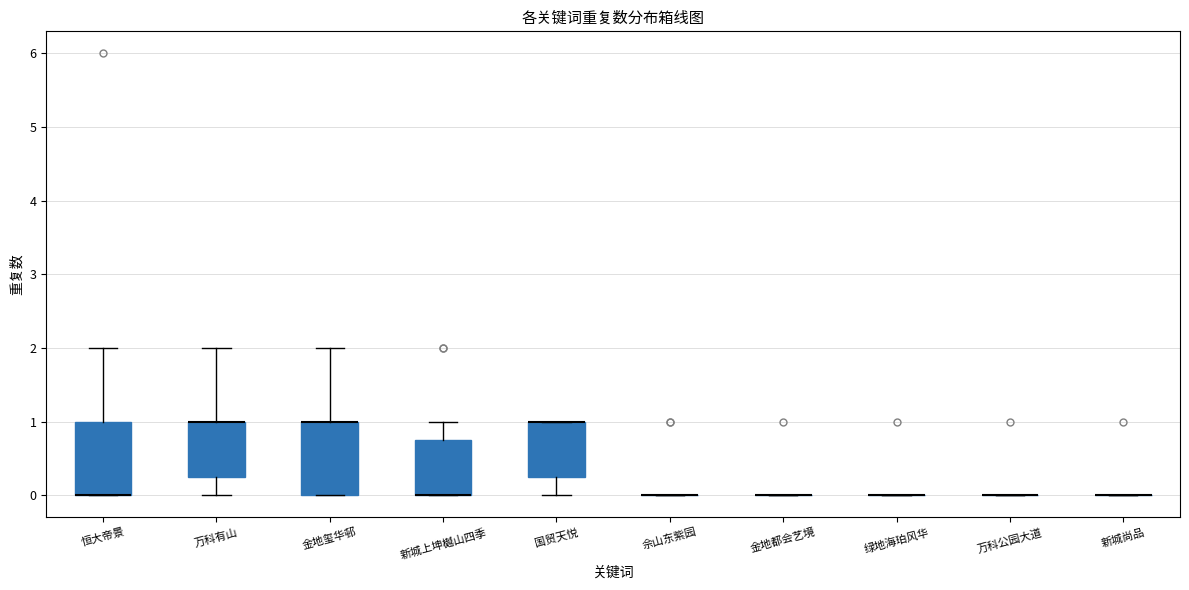

Reading left to right, transcribe this box plot: for each box, give where its median line is, the range the box spans, and where its two whiskers end, as read against the y-axis. The values are not printed on the chart, so give them approximately, as read against the axis.

恒大帝景: median 0.0 (drawn on the box's lower edge), box 0.0 to 1.0, whiskers 0.0 to 2.0
万科有山: median 1.0 (drawn on the box's upper edge), box 0.3 to 1.0, whiskers 0.0 to 2.0
金地玺华邨: median 1.0 (drawn on the box's upper edge), box 0.0 to 1.0, whiskers 0.0 to 2.0
新城上坤樾山四季: median 0.0 (drawn on the box's lower edge), box 0.0 to 0.8, whiskers 0.0 to 1.0
国贸天悦: median 1.0 (drawn on the box's upper edge), box 0.3 to 1.0, whiskers 0.0 to 1.0
佘山东紫园: box collapsed to a line at 0.0, whiskers 0.0 to 0.0
金地都会艺境: box collapsed to a line at 0.0, whiskers 0.0 to 0.0
绿地海珀风华: box collapsed to a line at 0.0, whiskers 0.0 to 0.0
万科公园大道: box collapsed to a line at 0.0, whiskers 0.0 to 0.0
新城尚品: box collapsed to a line at 0.0, whiskers 0.0 to 0.0